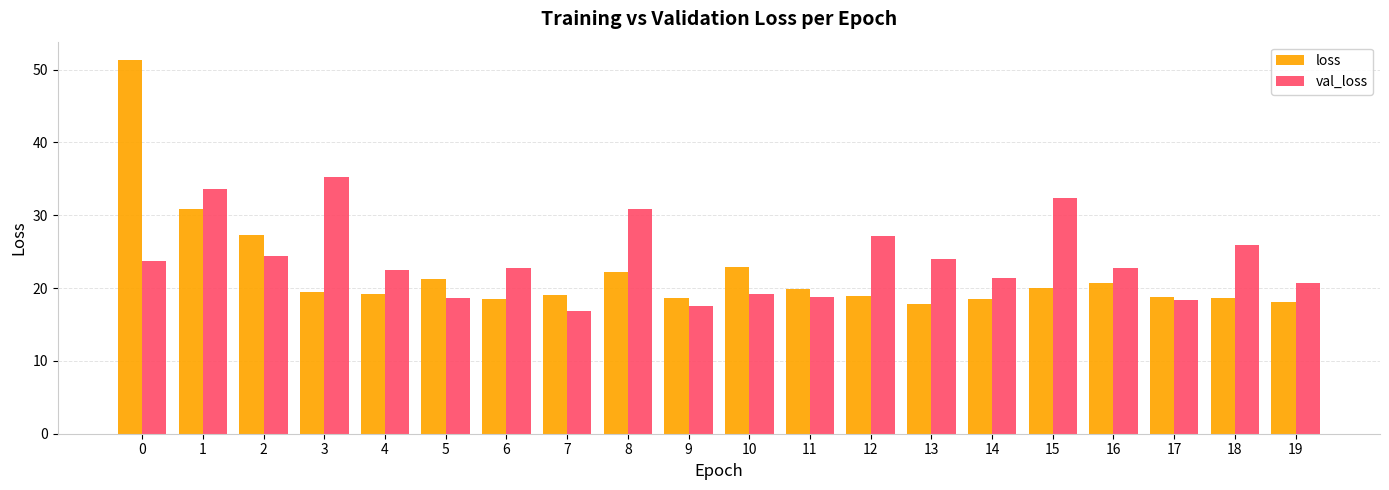

Is the value of val_loss at 8 greater than the value of loss at 6?

Yes